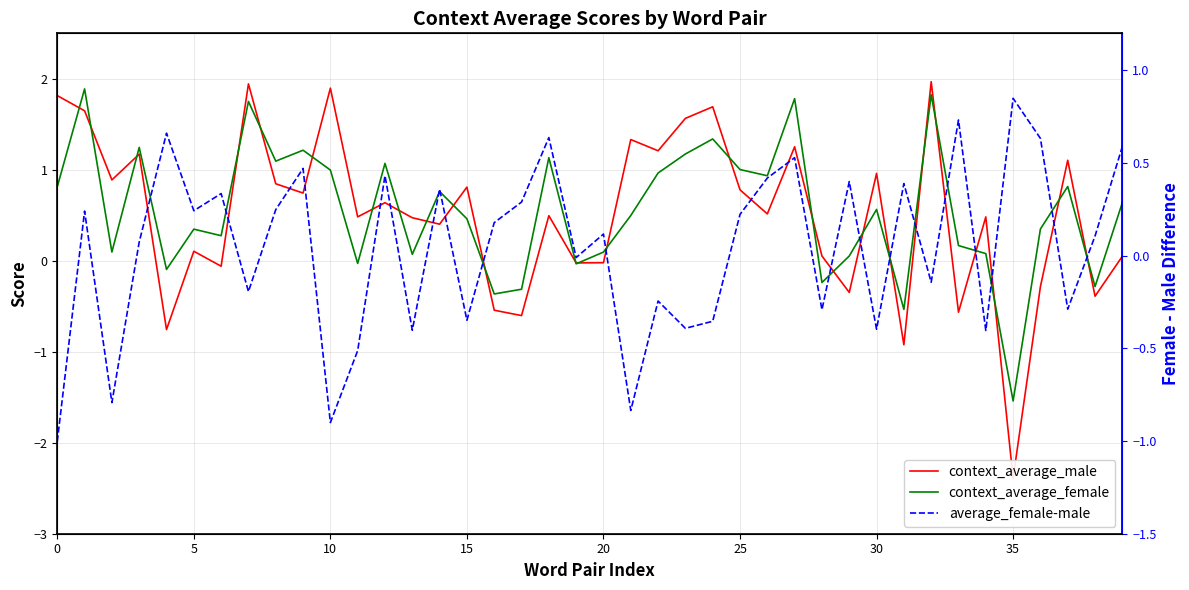

The value of average_female-male at 35 is -0.1. True or false?

False